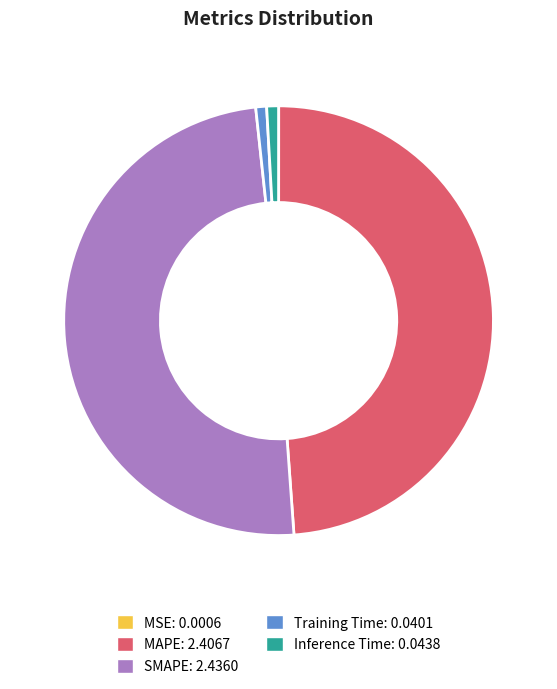

What is the largest slice in the pie chart?

SMAPE